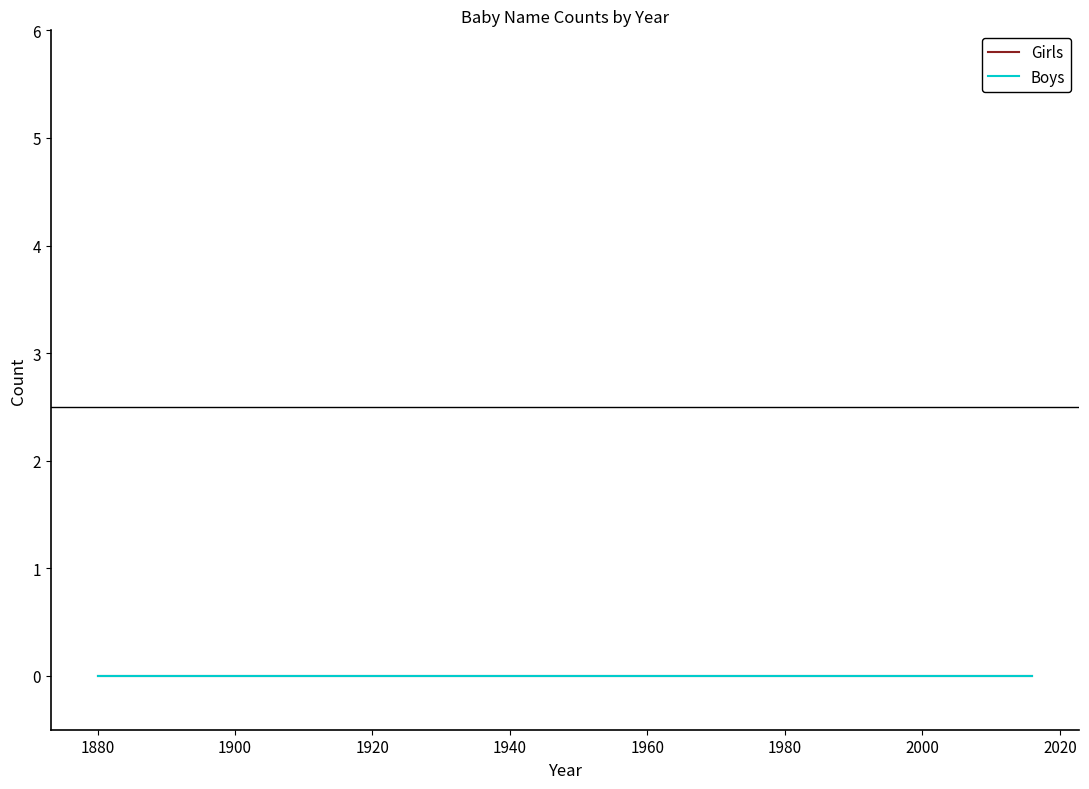

Rank the categories by Boys value from lowest to highest.

1880, 1890, 1900, 1910, 1920, 1930, 1940, 1950, 1960, 1970, 1980, 1990, 2000, 2010, 2019, 1916, 1917, 1918